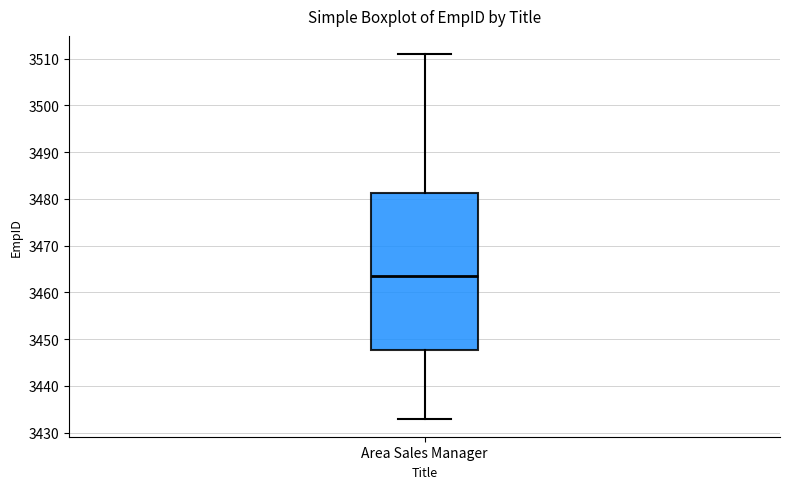

Where does the upper whisker of the box for Area Sales Manager end on the y-axis? The values are not printed on the chart, so give them approximately, as read against the axis.

3511